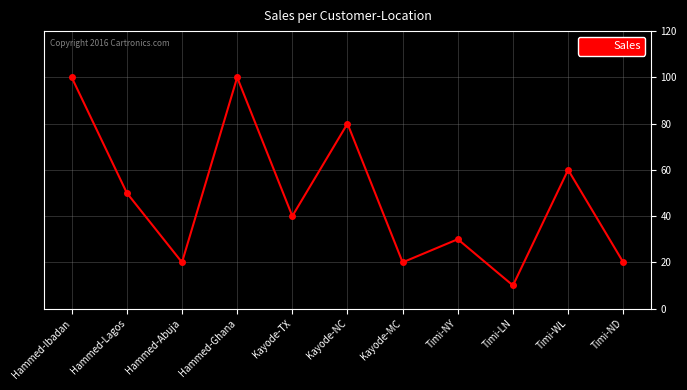

How many distinct data groups are displayed?

1